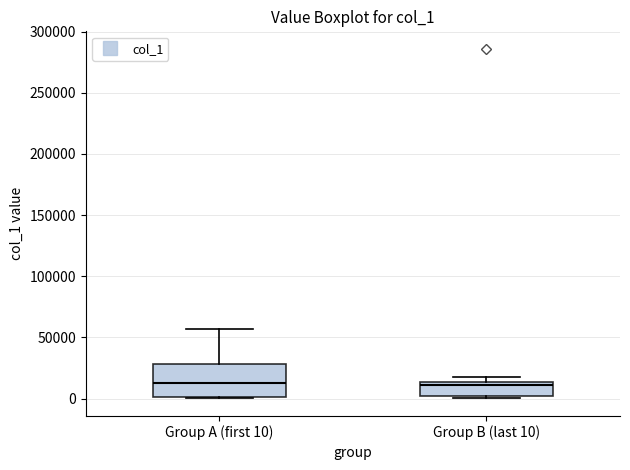

Reading left to right, read every box against the y-axis: the position of its median line, the range the box covers, and the ends of its whiskers. The values are not printed on the chart, so give them approximately, as read against the axis.

Group A (first 10): median 10000, box 0 to 30000, whiskers 0 to 55000
Group B (last 10): median 10000, box 0 to 15000, whiskers 0 (just below the box's lower edge) to 20000